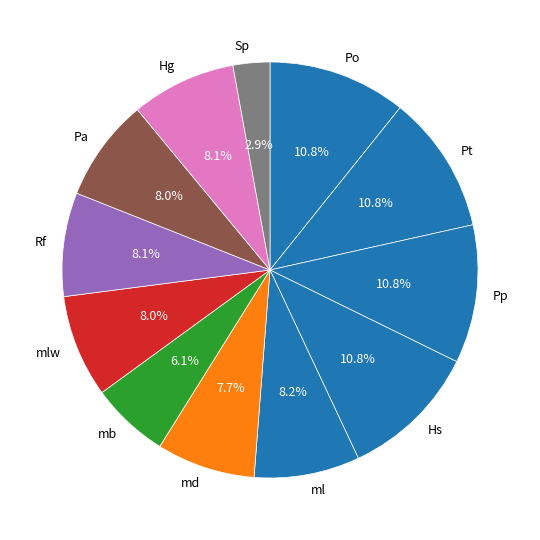

What portion of the pie excludes Pt?

89.2%